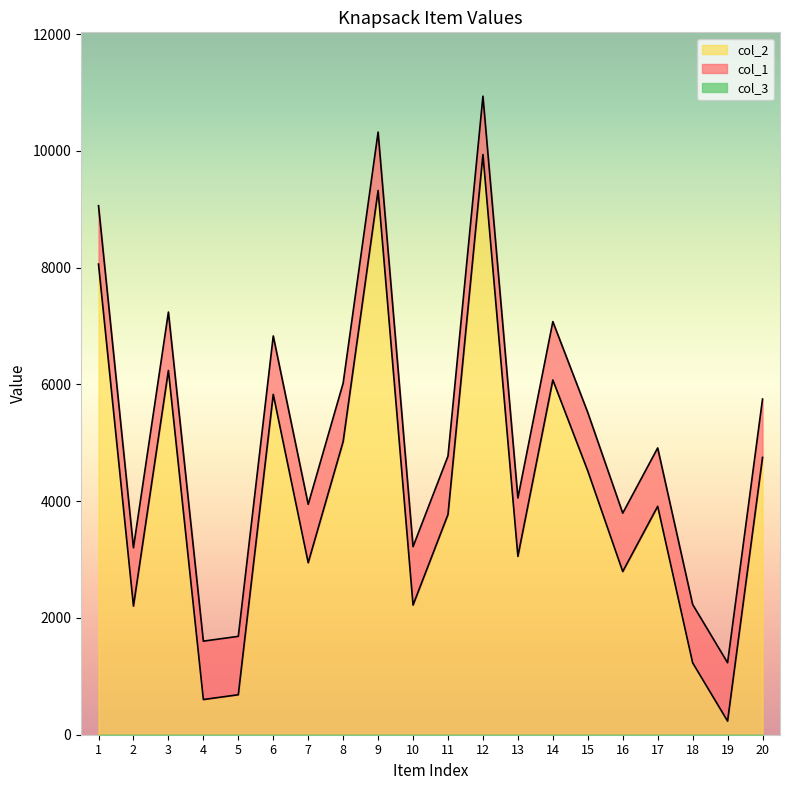

True or false: col_1 and col_2 intersect in this chart.

False